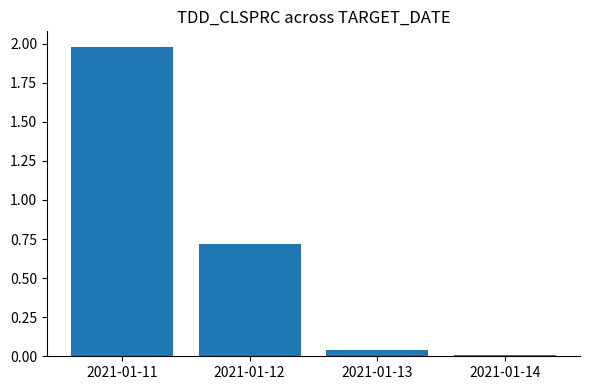

How many series are shown in this chart?

1